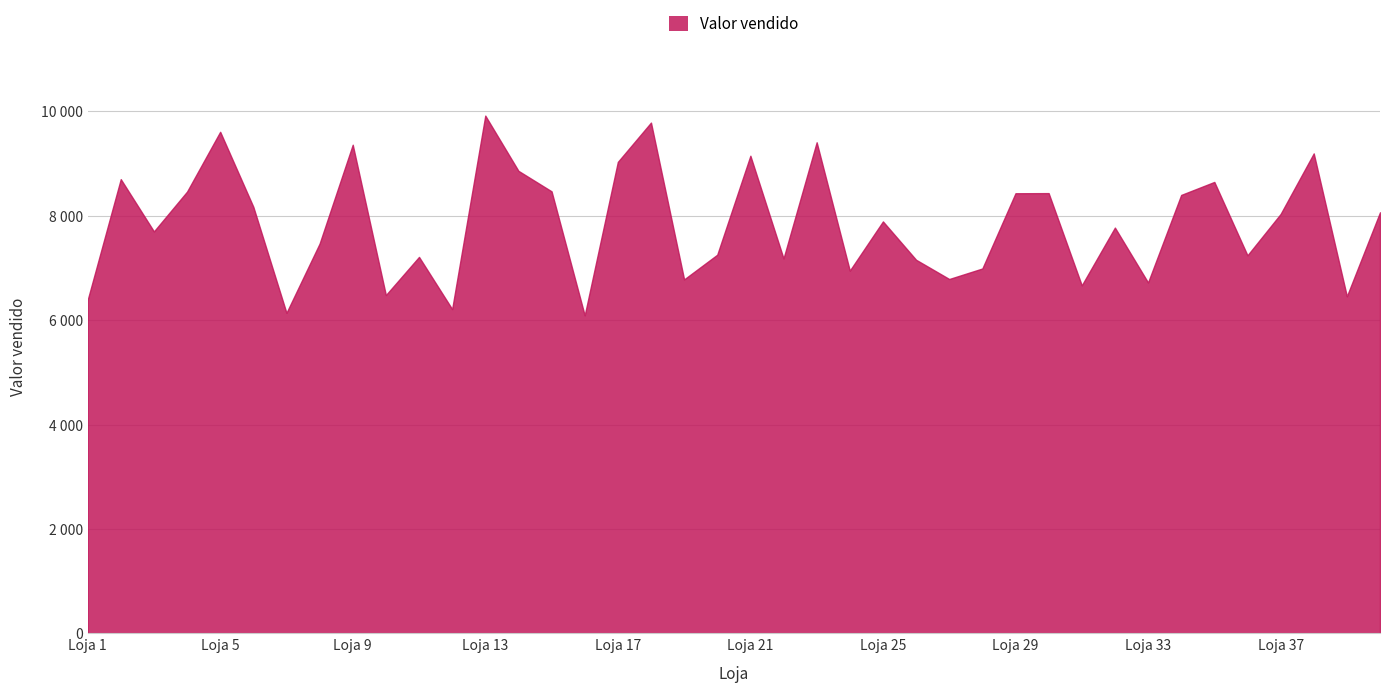

Where is the data nearest to the value 8006?

Loja 37